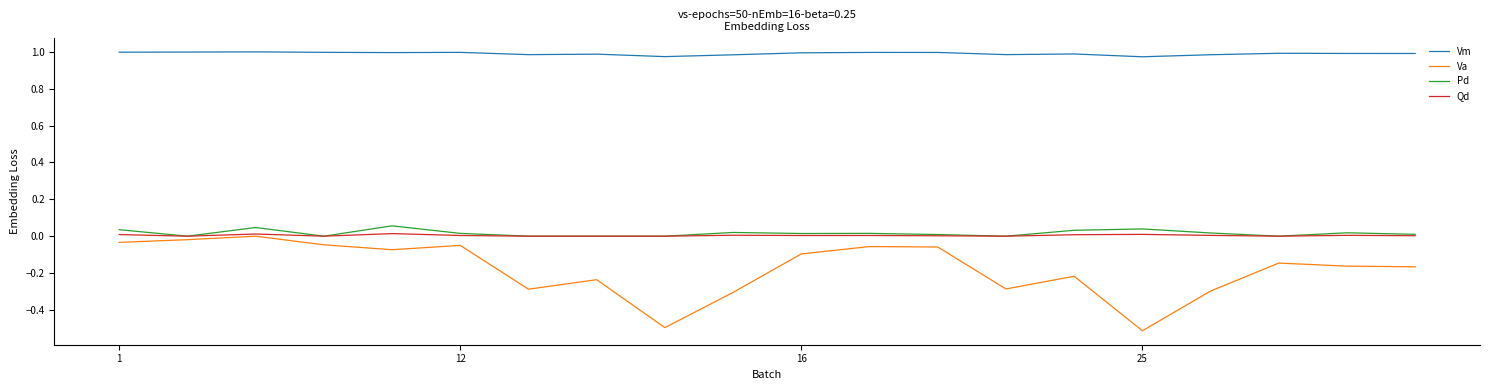

What is the smallest value displayed?

-0.5